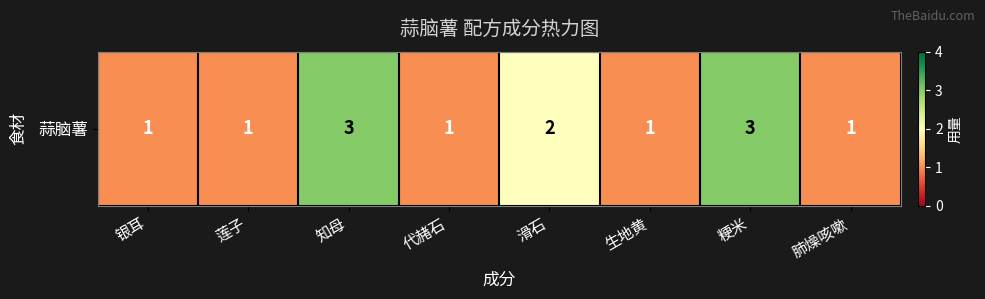

Reading left to right, extract all data points from this chart.

1	1	3	1	2	1	3	1